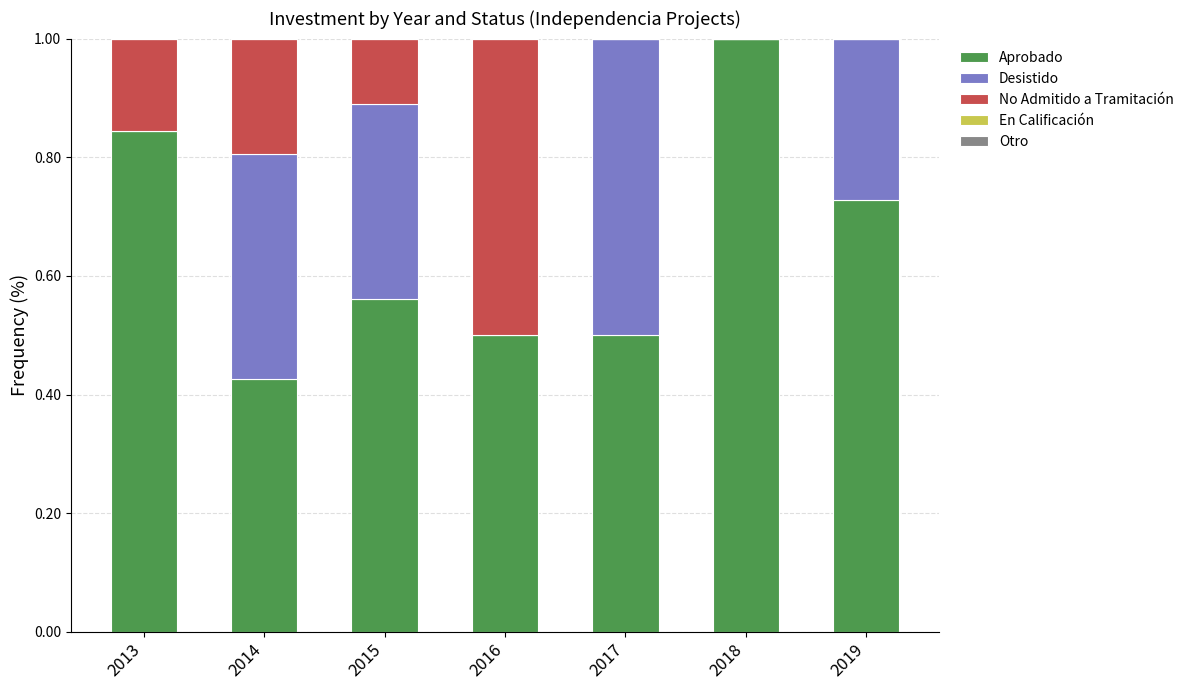

The value of Aprobado at 2016 is 0.5. True or false?

True